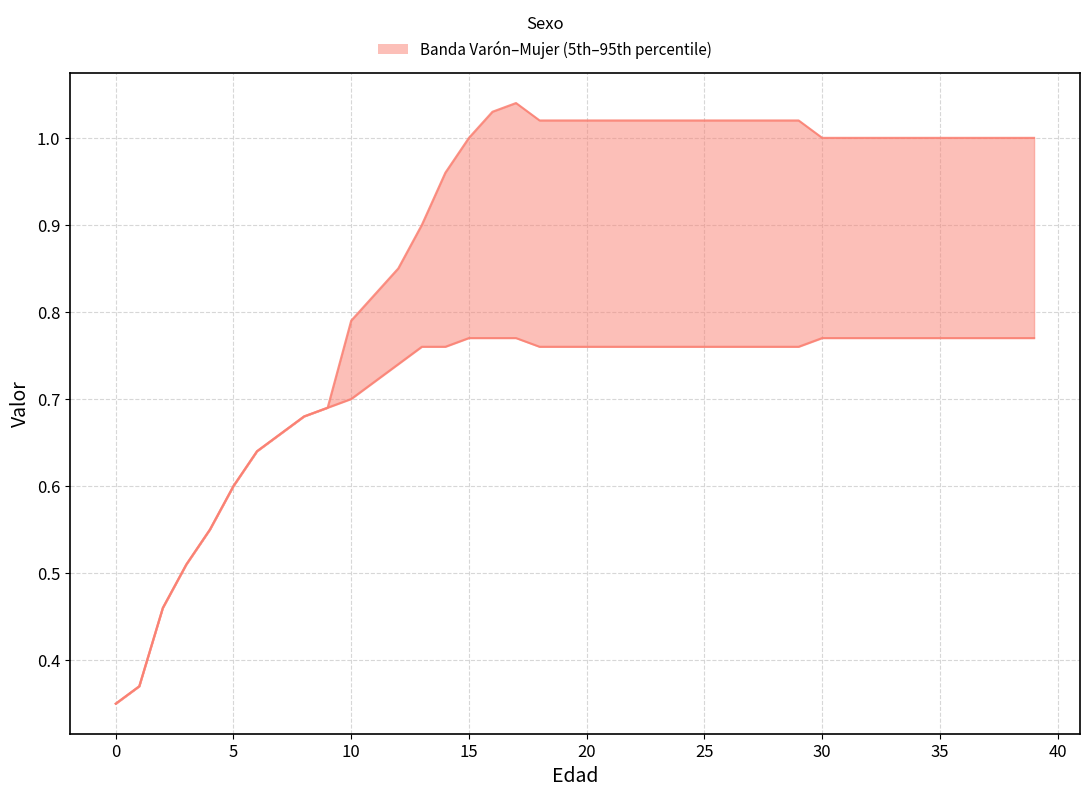

Is it true that Mujer equals 1.2 at 26?

False